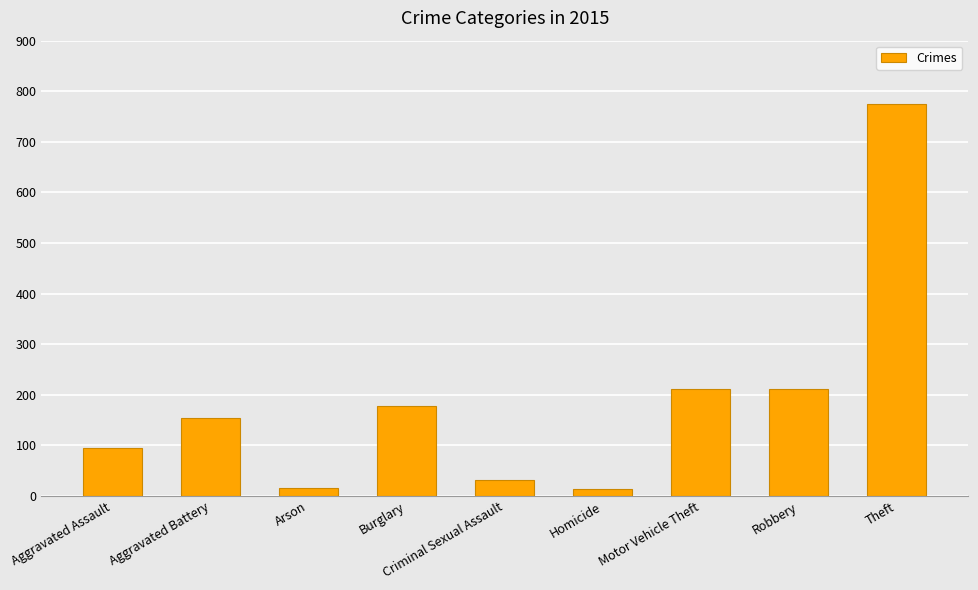

Does the chart contain stacked bars?

No